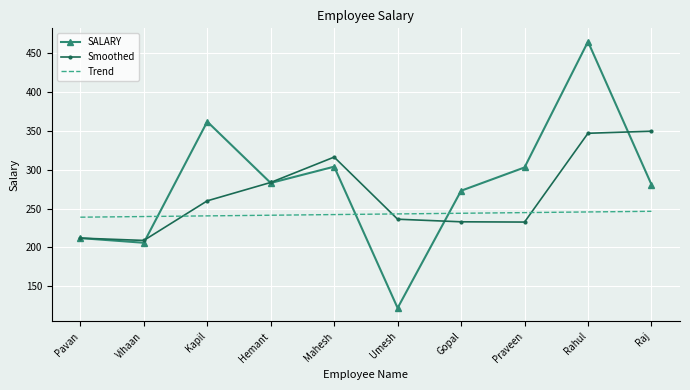

Which category has the highest value across all series?

Rahul